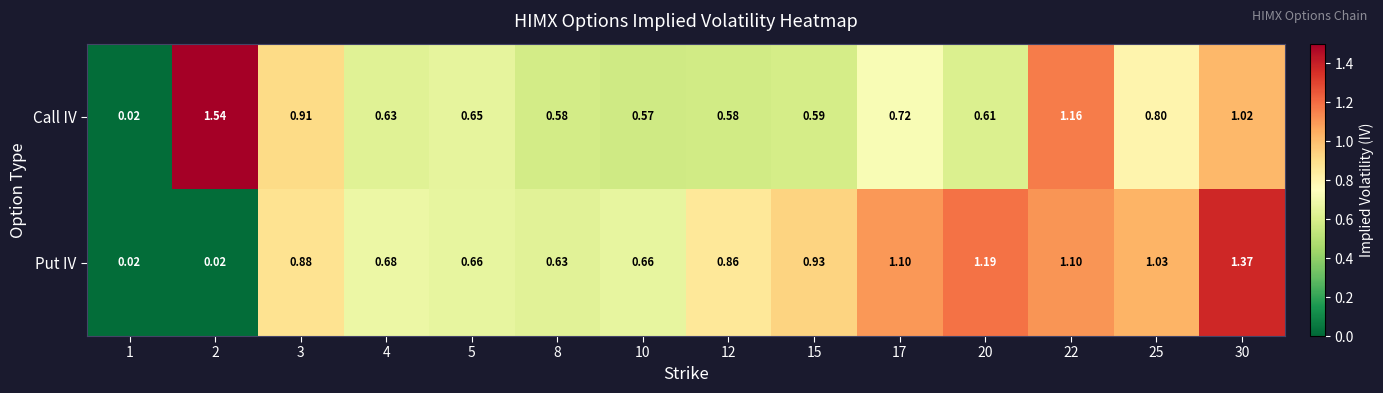

At 8, list the series in order from smallest to largest.

Call IV, Put IV